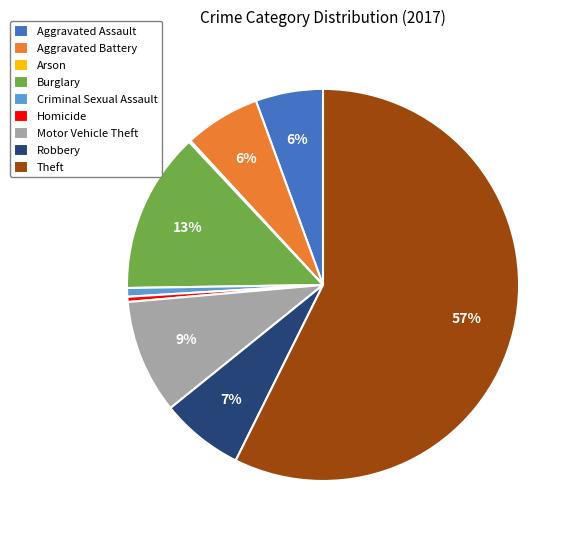

What is the largest slice in the pie chart?

Theft